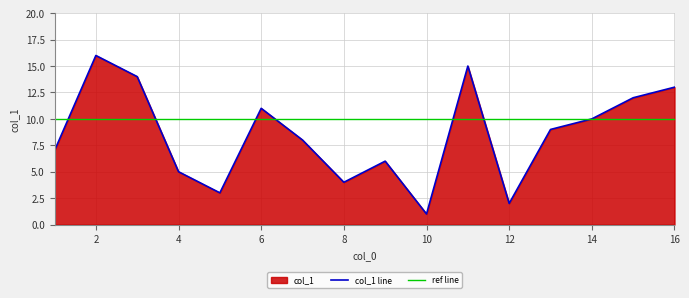

List the labels in order of value, smallest first.

10, 12, 5, 8, 4, 9, 1, 7, 13, 14, 6, 15, 16, 3, 11, 2